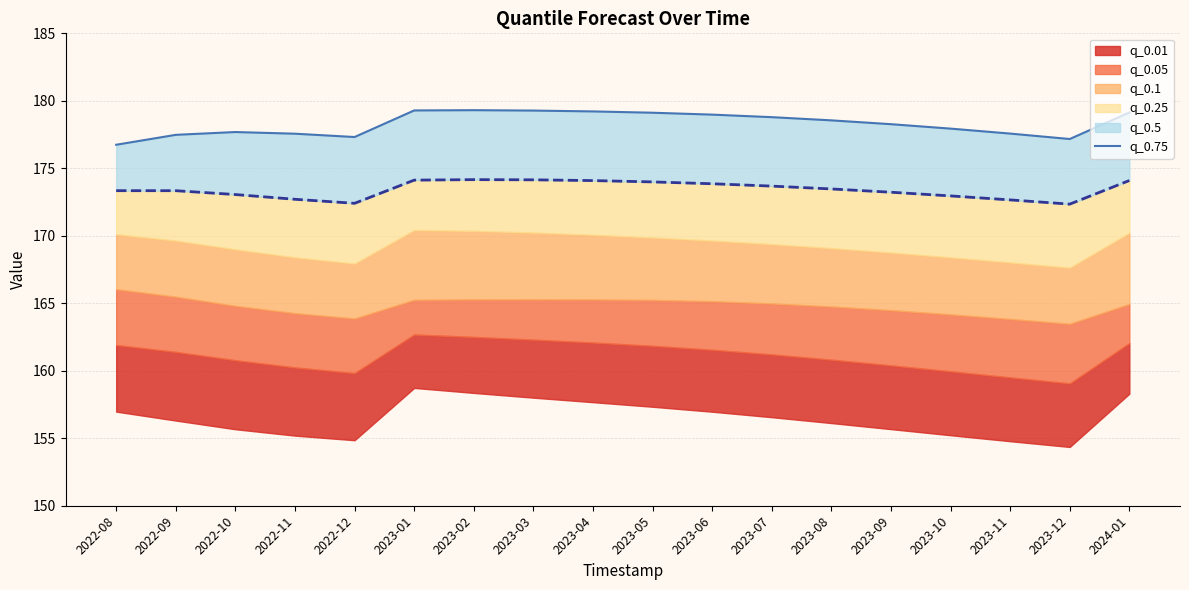

How many data points are above 178?

10